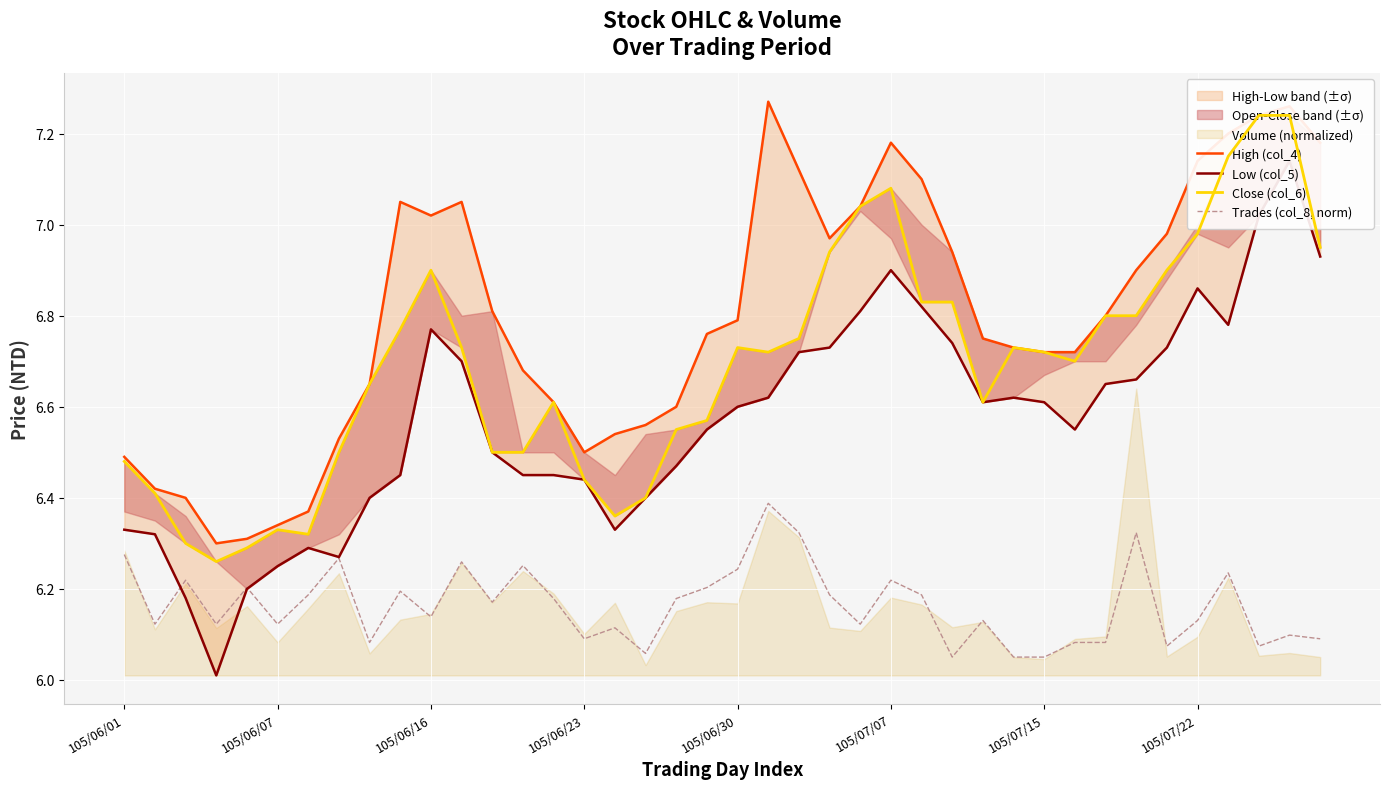

Where is the first local maximum for High (col_4)?

9